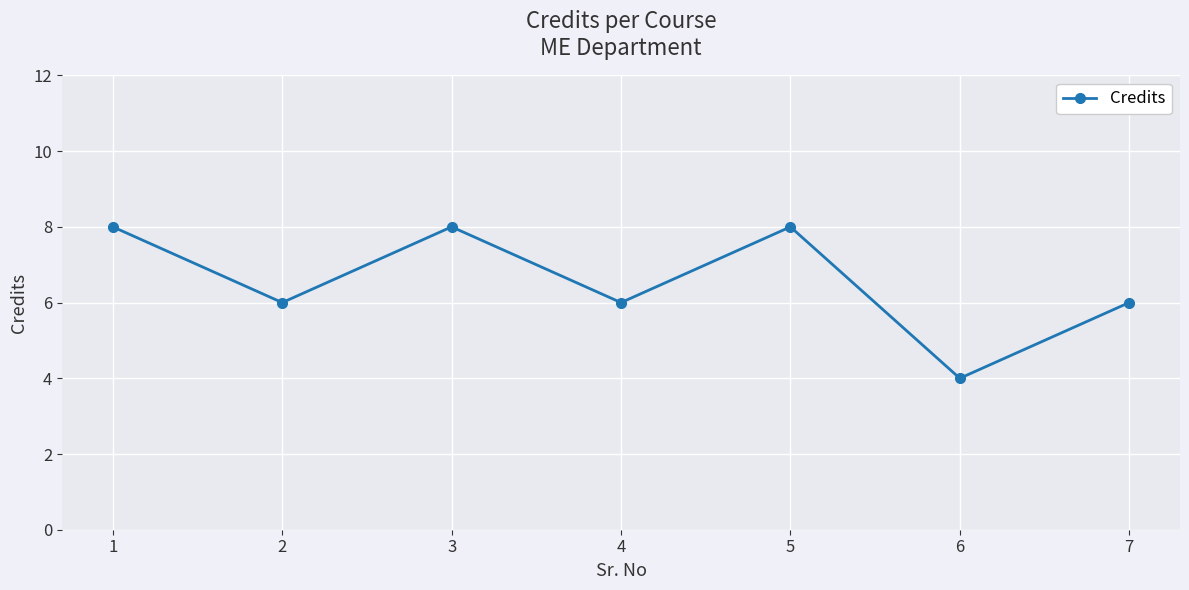

Is it true that the value at 3 is 13?

False